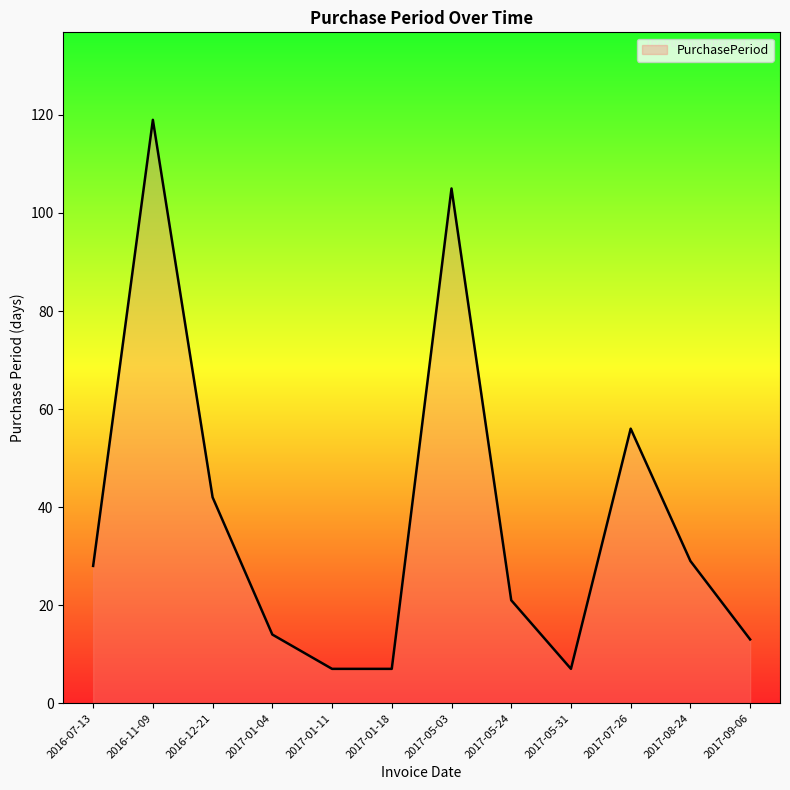

Where is the first local maximum?

2016-11-09